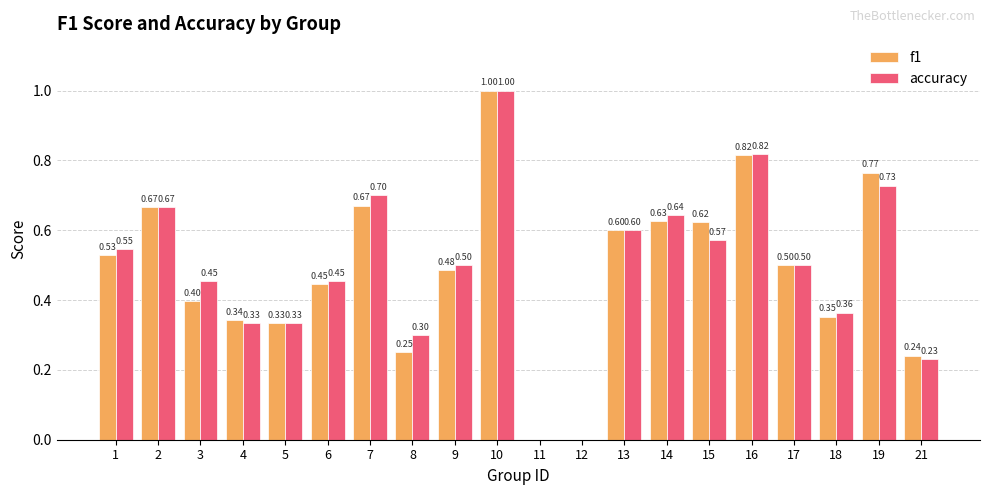

What is the total value across all series at 13?

1.2